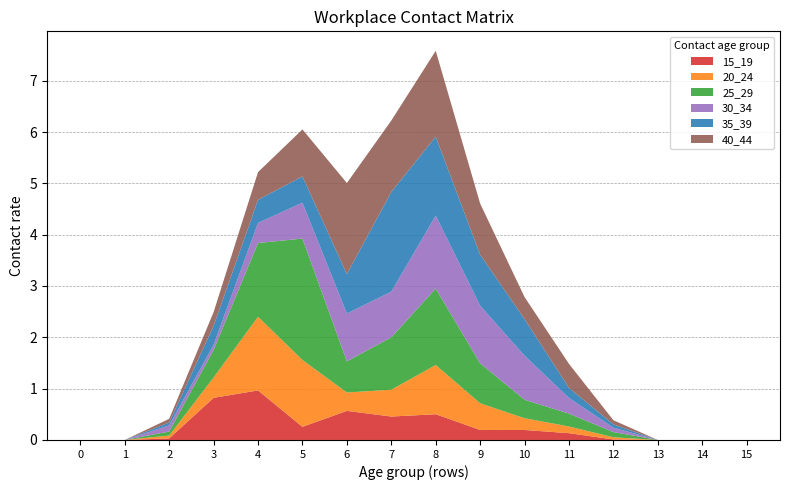

Reading left to right, what are all the values shown in this chart?

15_19: 0=0.0	1=0.0	2=0.0	3=0.8	4=1.0	5=0.3	6=0.6	7=0.5	8=0.5	9=0.2	10=0.2	11=0.1	12=0.0	13=0.0	14=0.0	15=0.0
20_24: 0=0.0	1=0.0	2=0.1	3=0.4	4=1.4	5=1.3	6=0.4	7=0.5	8=1.0	9=0.5	10=0.2	11=0.1	12=0.0	13=0.0	14=0.0	15=0.0
25_29: 0=0.0	1=0.0	2=0.1	3=0.5	4=1.4	5=2.4	6=0.6	7=1.0	8=1.5	9=0.8	10=0.4	11=0.3	12=0.1	13=0.0	14=0.0	15=0.0
30_34: 0=0.0	1=0.0	2=0.1	3=0.1	4=0.4	5=0.7	6=0.9	7=0.9	8=1.4	9=1.1	10=0.9	11=0.3	12=0.1	13=0.0	14=0.0	15=0.0
35_39: 0=0.0	1=0.0	2=0.1	3=0.4	4=0.4	5=0.5	6=0.8	7=1.9	8=1.5	9=1.0	10=0.7	11=0.2	12=0.1	13=0.0	14=0.0	15=0.0
40_44: 0=0.0	1=0.0	2=0.1	3=0.3	4=0.5	5=0.9	6=1.8	7=1.4	8=1.7	9=1.0	10=0.4	11=0.5	12=0.1	13=0.0	14=0.0	15=0.0